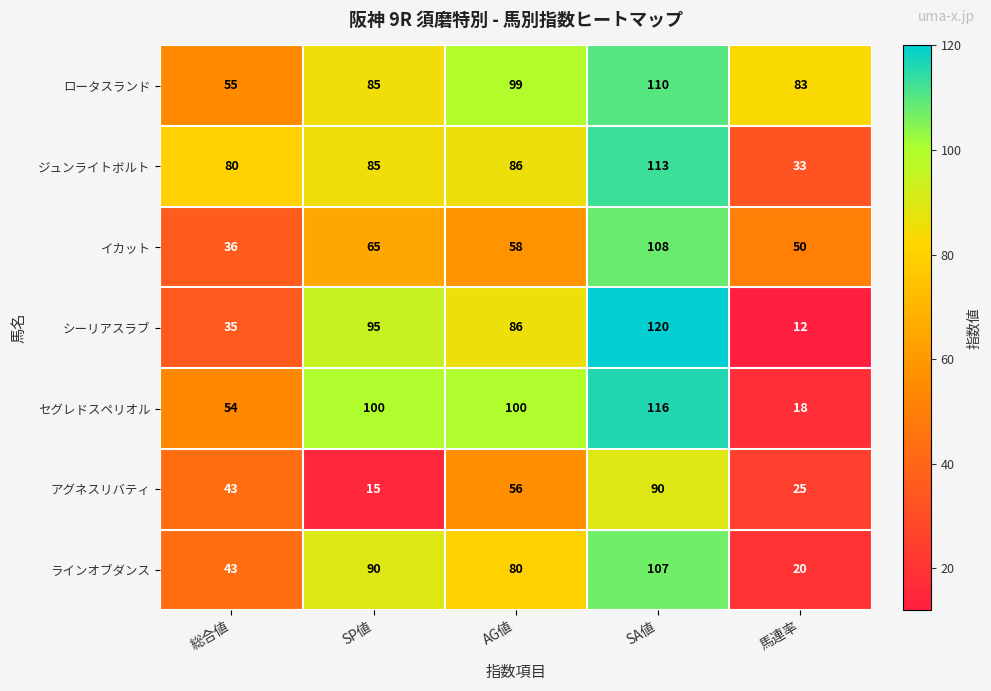

Is it true that ロータスランド equals 34 at SA値?

False